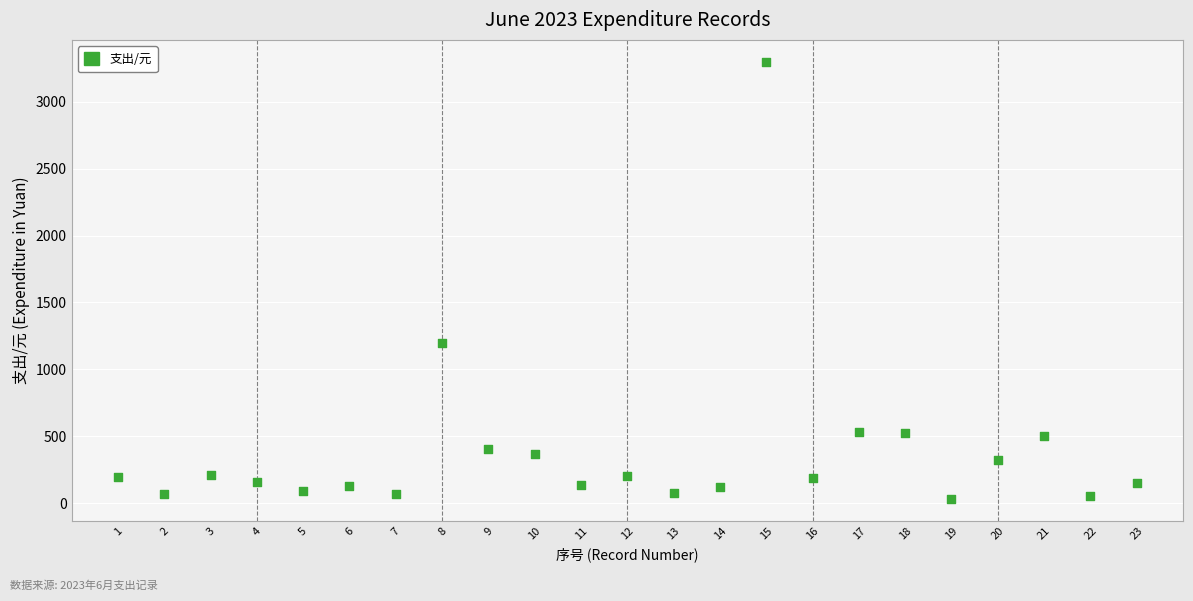

What Y value in the scatter plot is closest to 1665?

1197.0